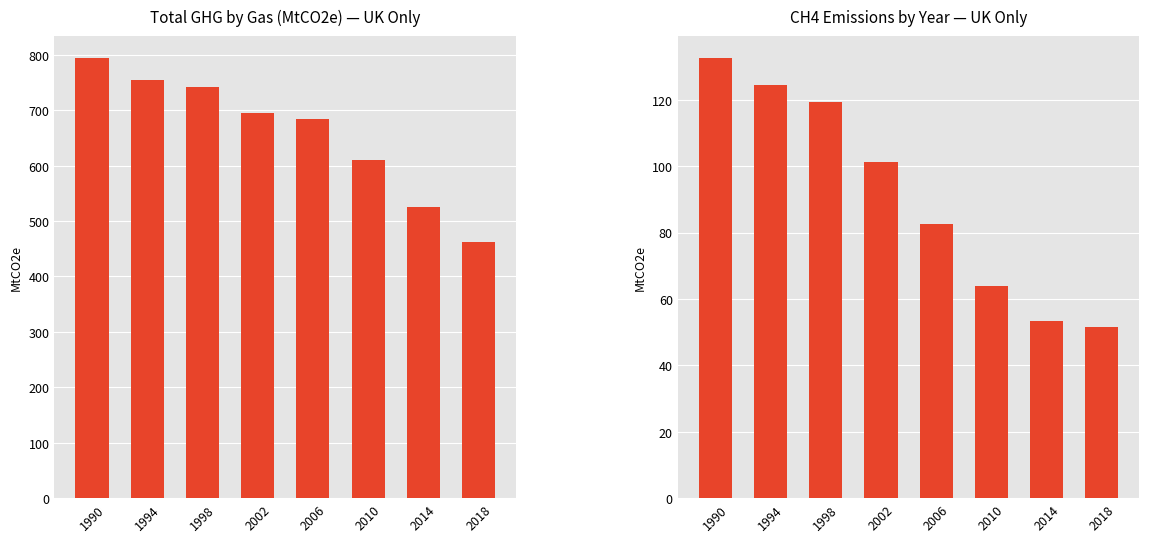

What is the lowest value of the CH4 series?

51.5